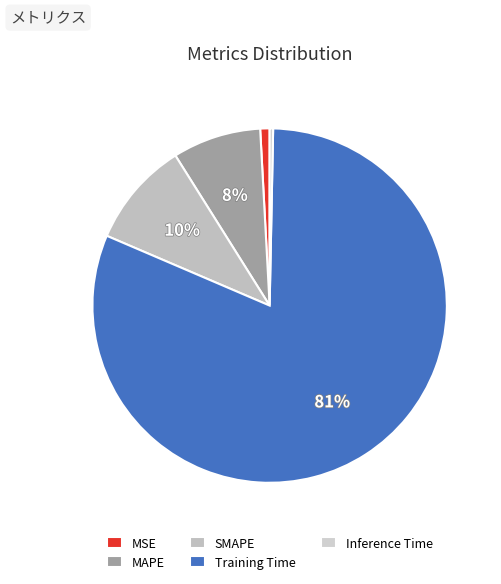

How many slices are in this pie chart?

5